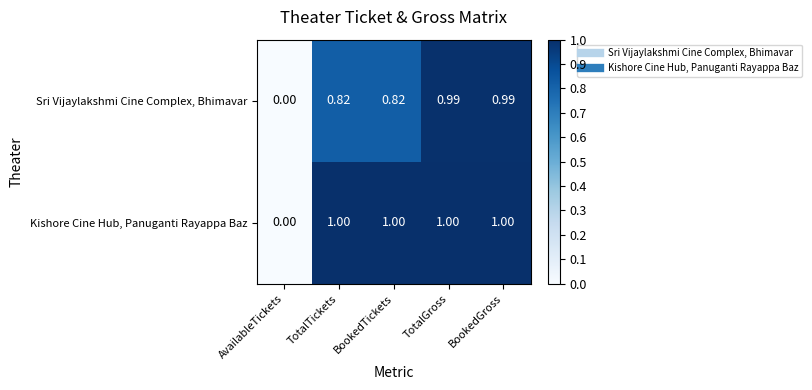

Rank the series by their maximum value, from lowest to highest.

Sri Vijaylakshmi Cine Complex, Bhimavar, Kishore Cine Hub, Panuganti Rayappa Baz